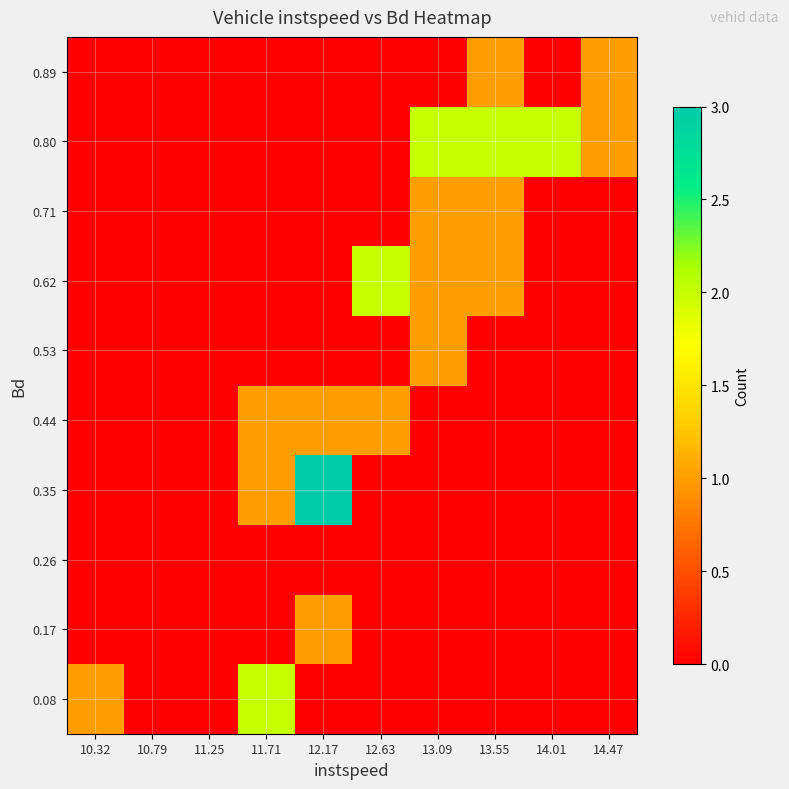

Reading right to left, what are all the values shown in this chart?

0.08: 14.47=0	14.01=0	13.55=0	13.09=0	12.63=0	12.17=0	11.71=2	11.25=0	10.79=0	10.32=1
0.17: 14.47=0	14.01=0	13.55=0	13.09=0	12.63=0	12.17=1	11.71=0	11.25=0	10.79=0	10.32=0
0.26: 14.47=0	14.01=0	13.55=0	13.09=0	12.63=0	12.17=0	11.71=0	11.25=0	10.79=0	10.32=0
0.35: 14.47=0	14.01=0	13.55=0	13.09=0	12.63=0	12.17=3	11.71=1	11.25=0	10.79=0	10.32=0
0.44: 14.47=0	14.01=0	13.55=0	13.09=0	12.63=1	12.17=1	11.71=1	11.25=0	10.79=0	10.32=0
0.53: 14.47=0	14.01=0	13.55=0	13.09=1	12.63=0	12.17=0	11.71=0	11.25=0	10.79=0	10.32=0
0.62: 14.47=0	14.01=0	13.55=1	13.09=1	12.63=2	12.17=0	11.71=0	11.25=0	10.79=0	10.32=0
0.71: 14.47=0	14.01=0	13.55=1	13.09=1	12.63=0	12.17=0	11.71=0	11.25=0	10.79=0	10.32=0
0.80: 14.47=1	14.01=2	13.55=2	13.09=2	12.63=0	12.17=0	11.71=0	11.25=0	10.79=0	10.32=0
0.89: 14.47=1	14.01=0	13.55=1	13.09=0	12.63=0	12.17=0	11.71=0	11.25=0	10.79=0	10.32=0